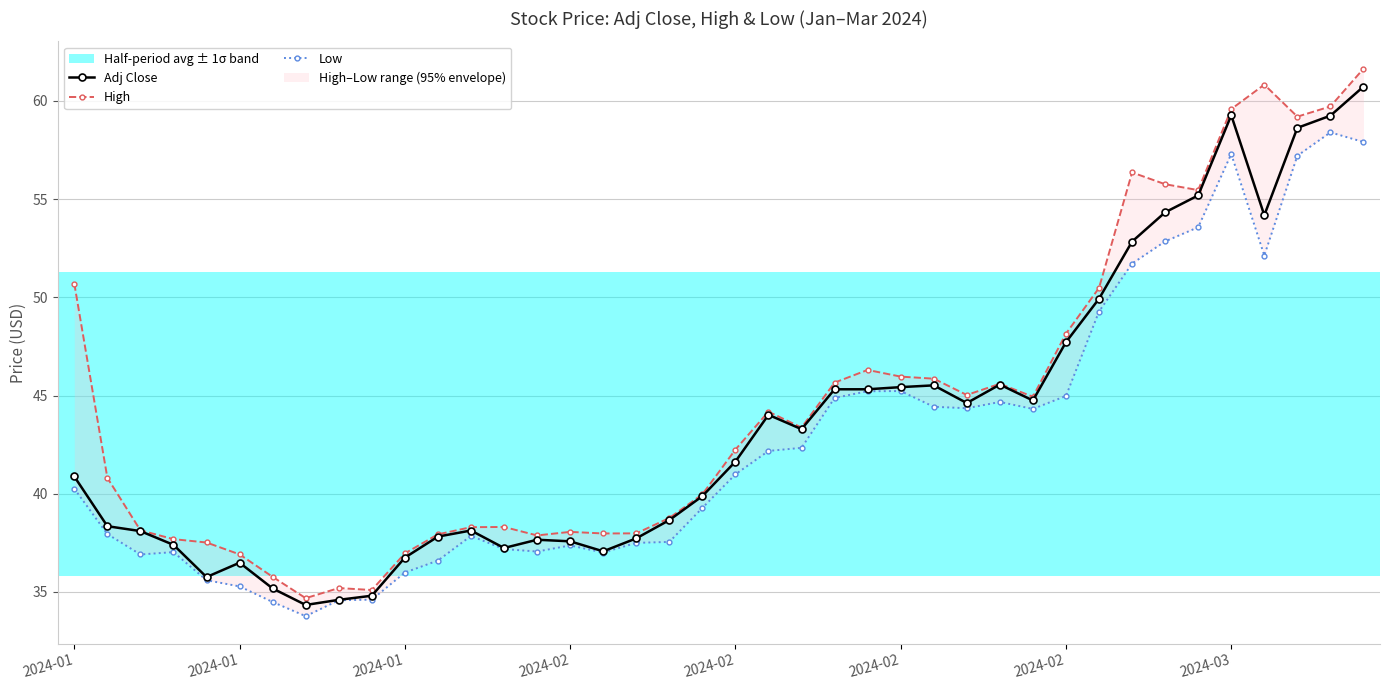

Does the chart display data point markers on the line(s)?

Yes